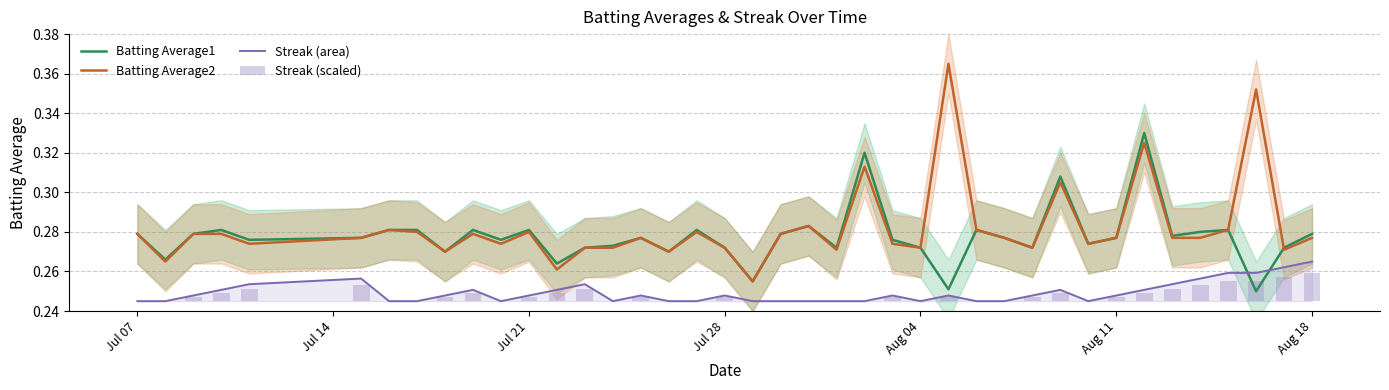

The value of Batting Average2 at Aug 04 is 0.2. True or false?

False